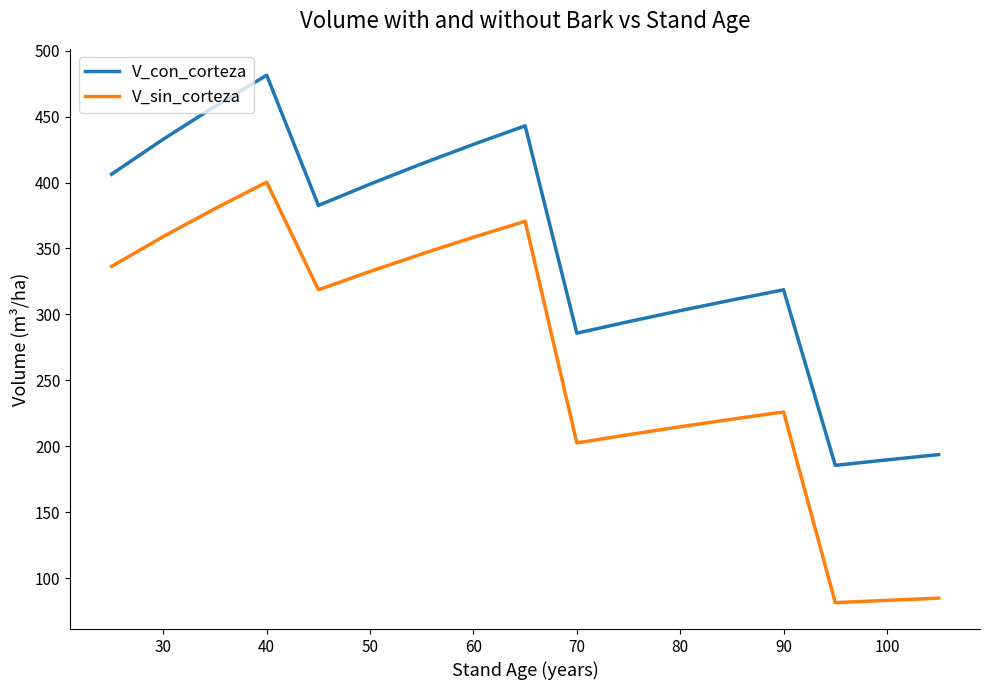

How many lines are shown in the chart?

2